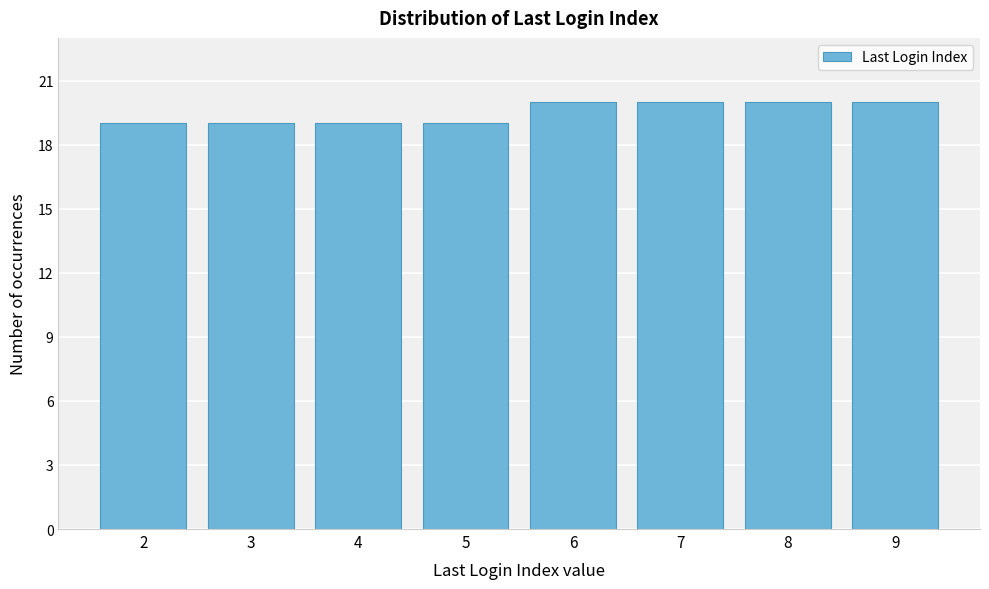

Reading left to right, list all the values displayed in this chart.

19	19	19	19	20	20	20	20